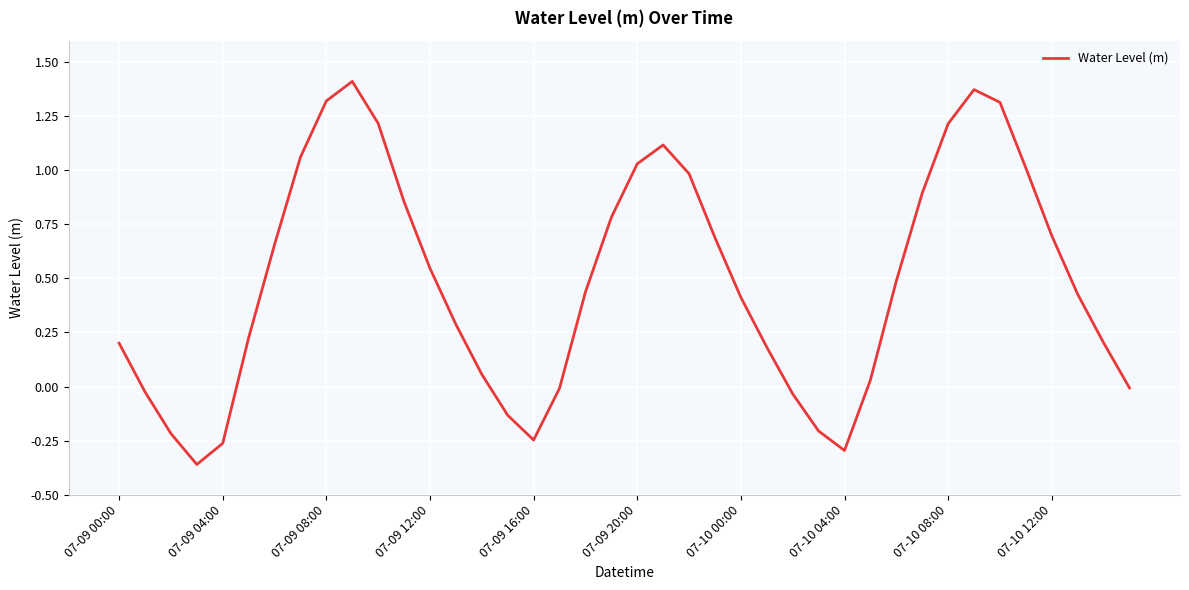

How many lines are shown in the chart?

1